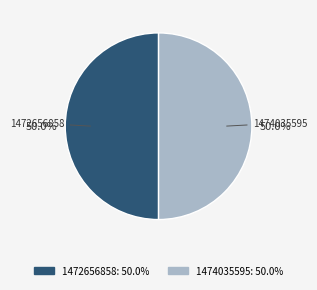

True or false: 1474035595 accounts for 58% of the total.

False